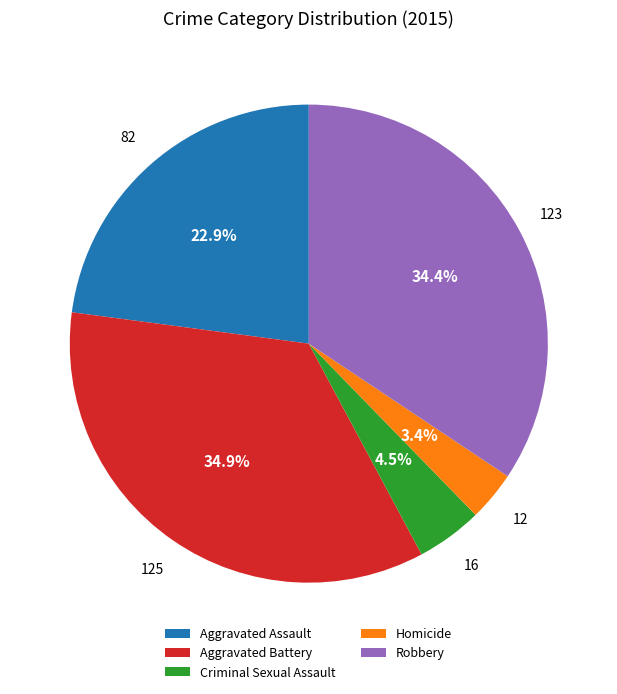

What is the ratio of the value at Criminal Sexual Assault to the value at Aggravated Battery?

0.1